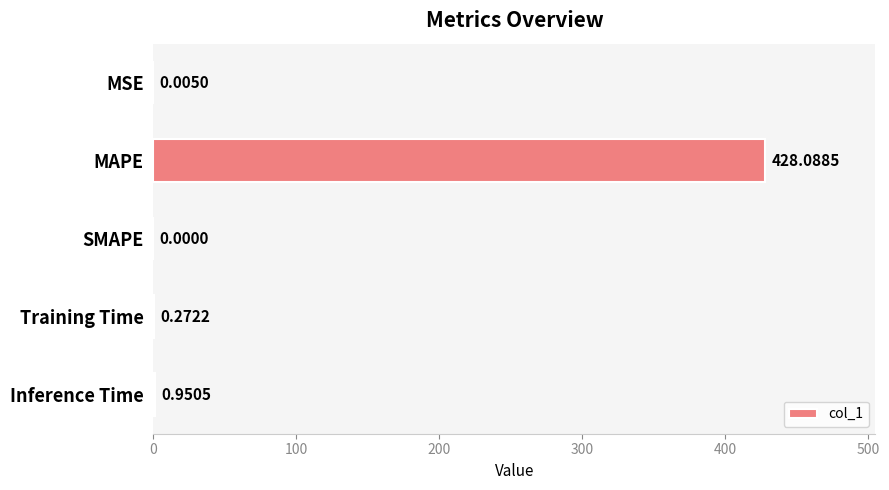

What is the sum of all values?

429.3